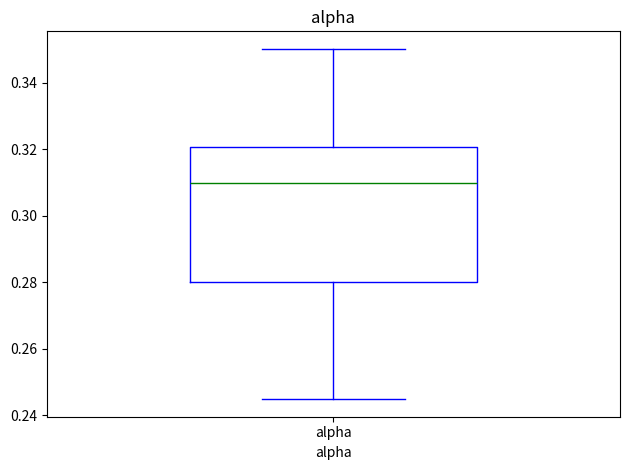

Transcribe this box plot: give where the median line is, the range the box spans, and where the two whiskers end, as read against the y-axis. The values are not printed on the chart, so give them approximately, as read against the axis.

median 0.310, box 0.280 to 0.320, whiskers 0.244 to 0.350